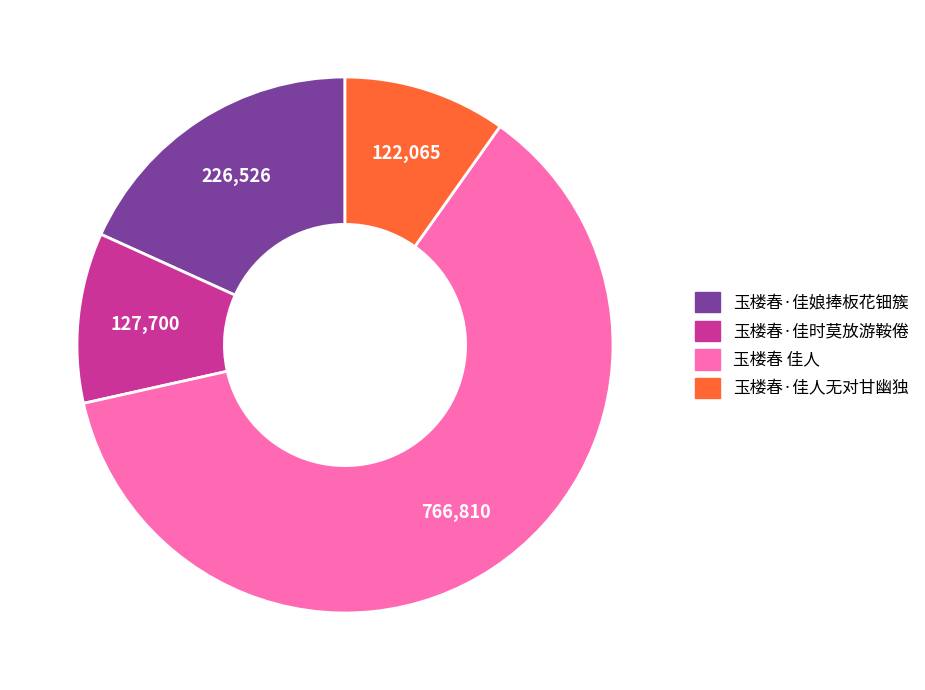

Do 玉楼春·佳时莫放游鞍倦 and 玉楼春·佳人无对甘幽独 together represent more than half of the pie?

No